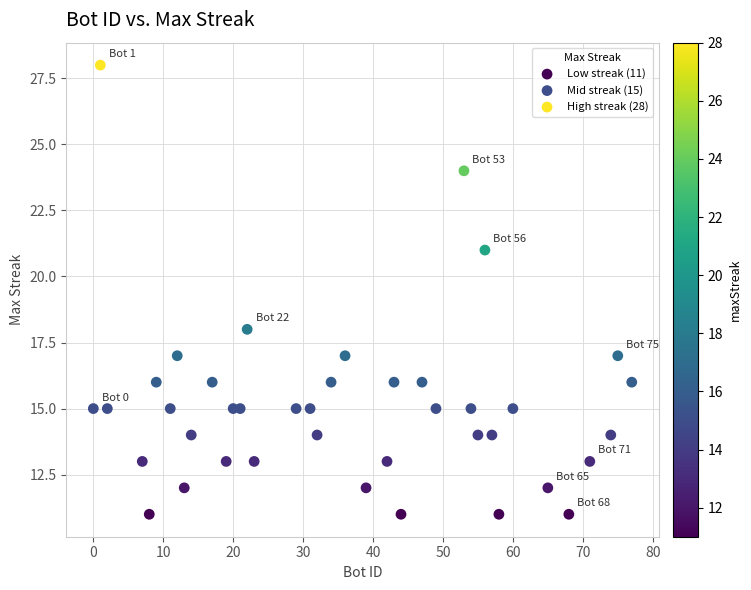

What is the range of Y values (max minus min)?

17